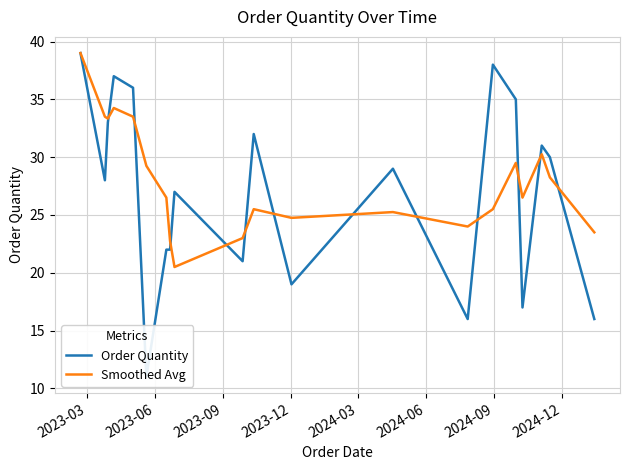

Count the number of categories in the chart.

20